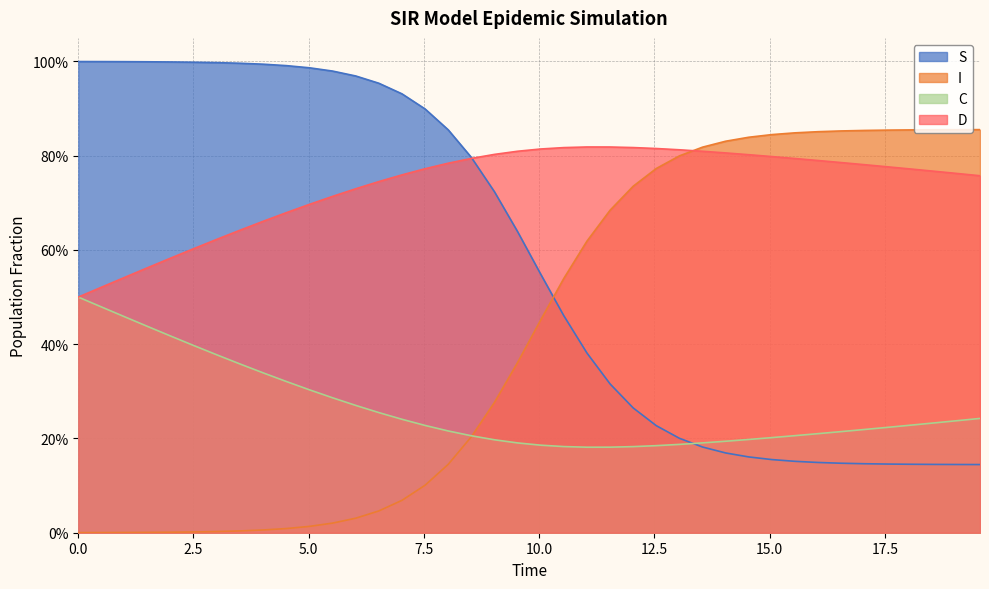

List the series in order of their peak value, highest first.

S, I, D, C